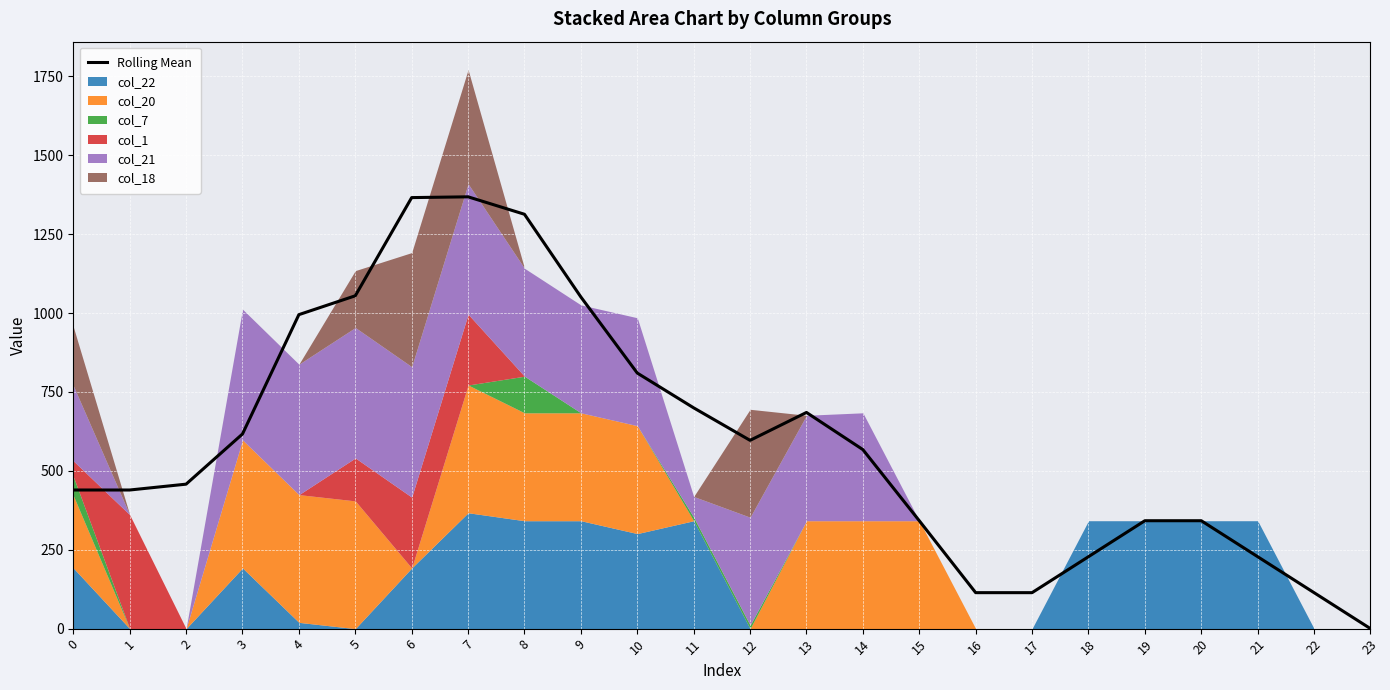

What is the difference between the values at 22 and 0?

325.3